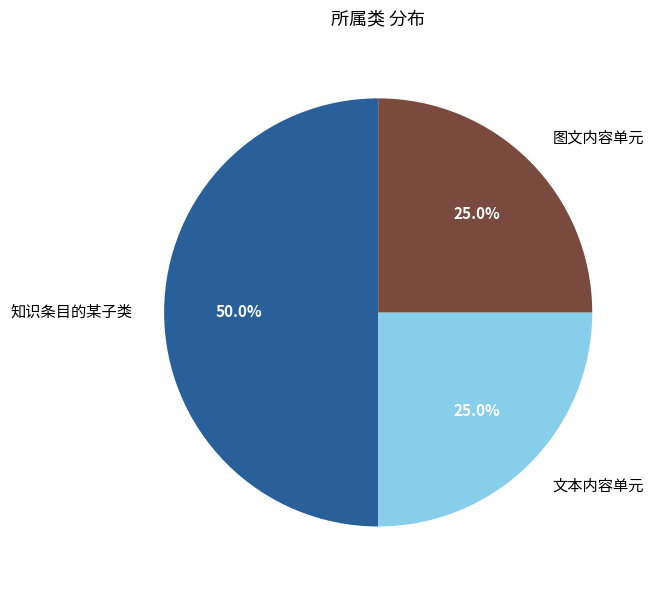

Does 文本内容单元 represent more than half of the total?

No